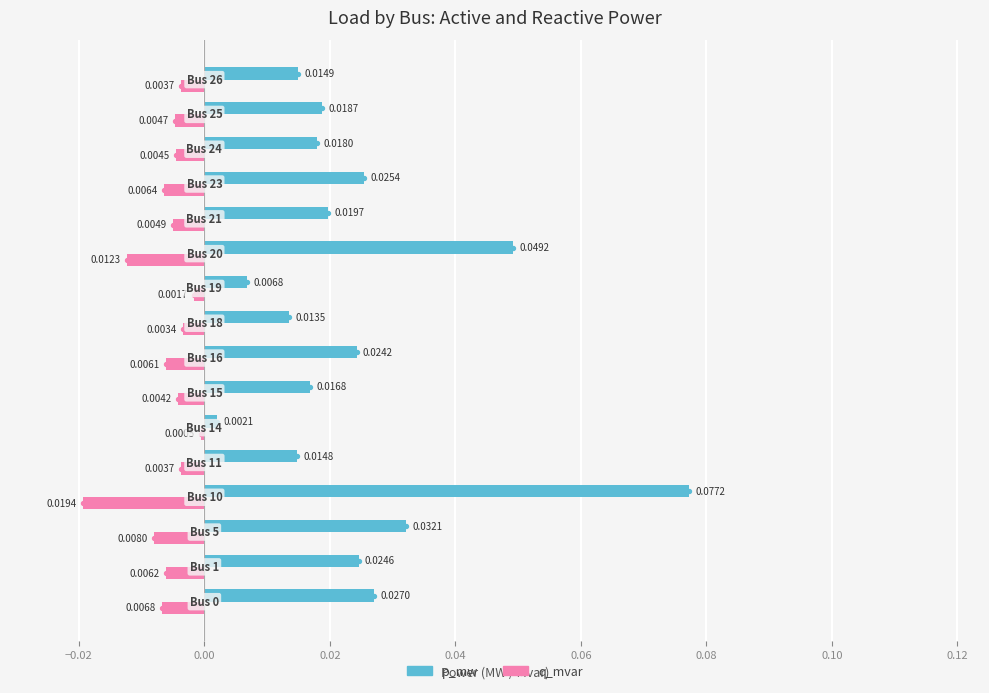

Which series has the largest total across all categories?

p_mw